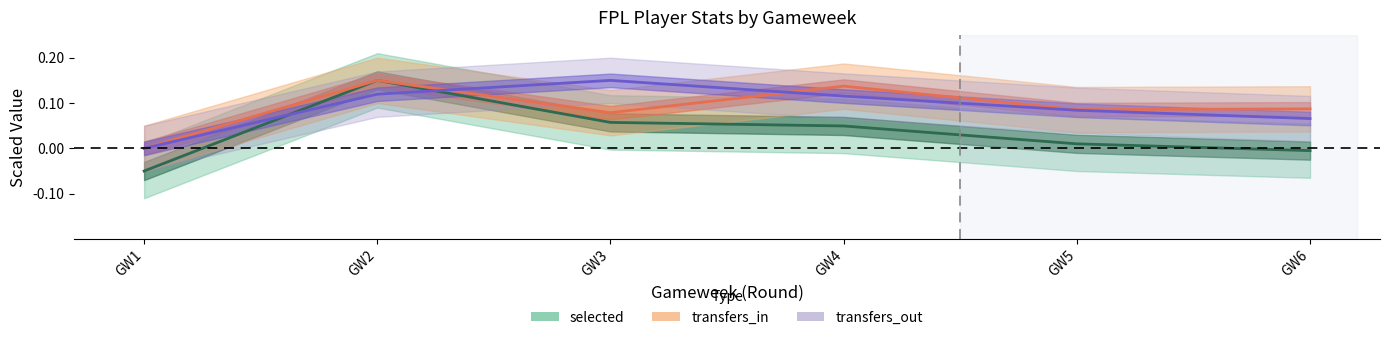

What is the smallest value displayed?

-0.1